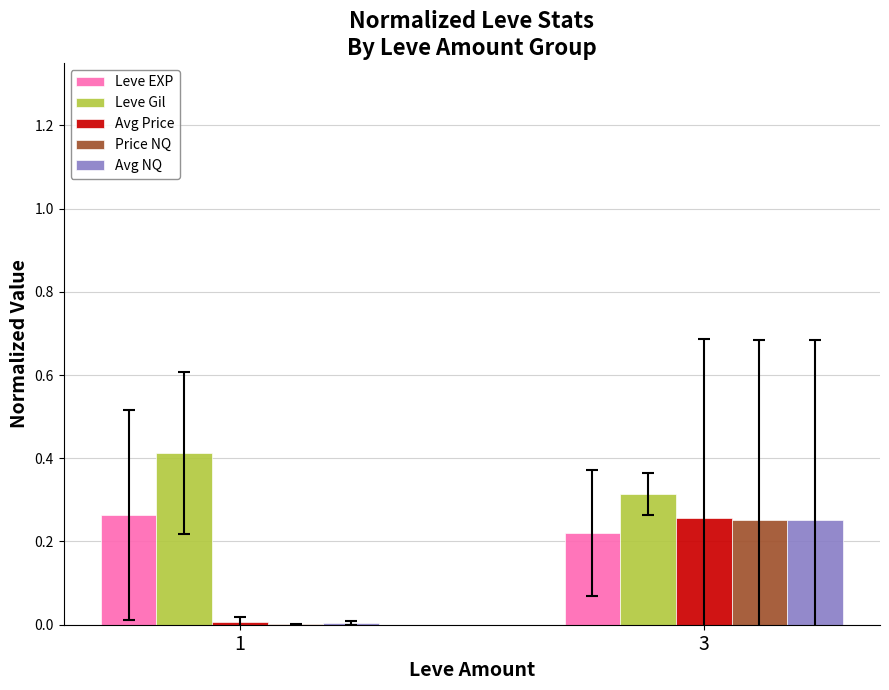

Which series changed the most between 1 and 3?

Price NQ